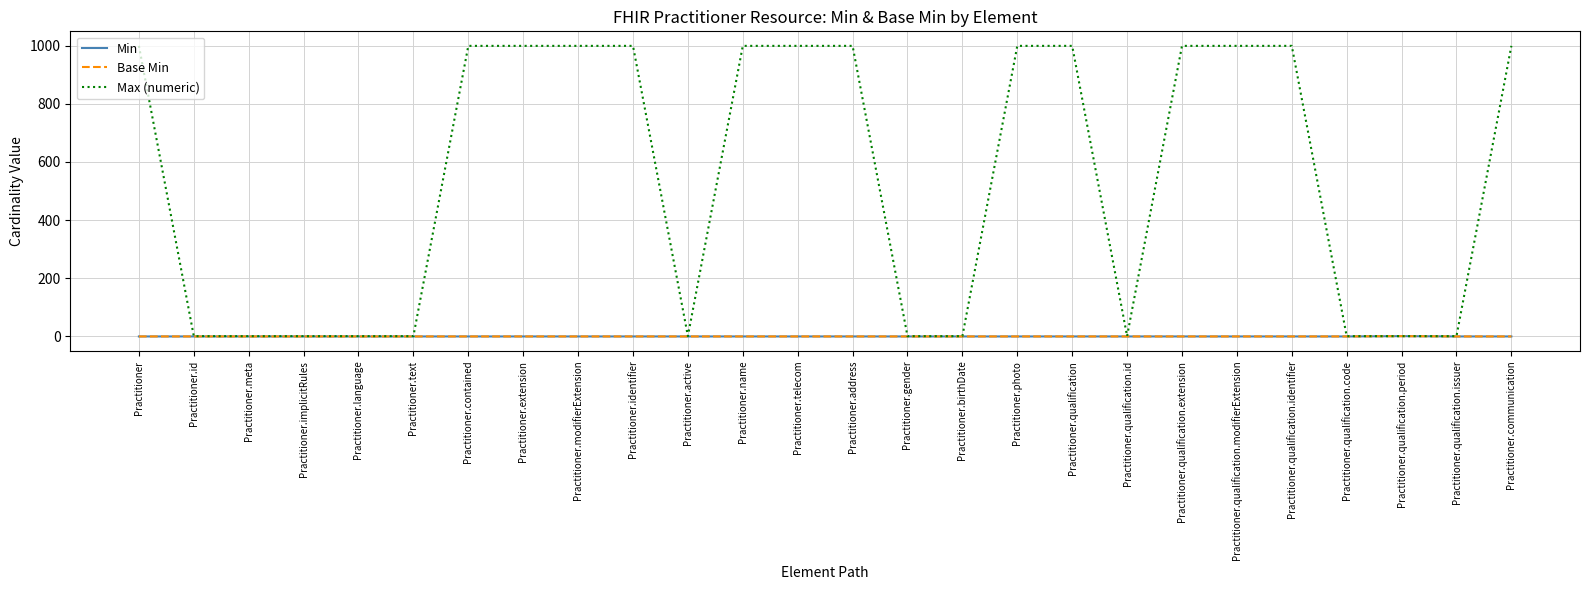

Is it true that Base Min equals 0 at Practitioner.qualification.code?

True